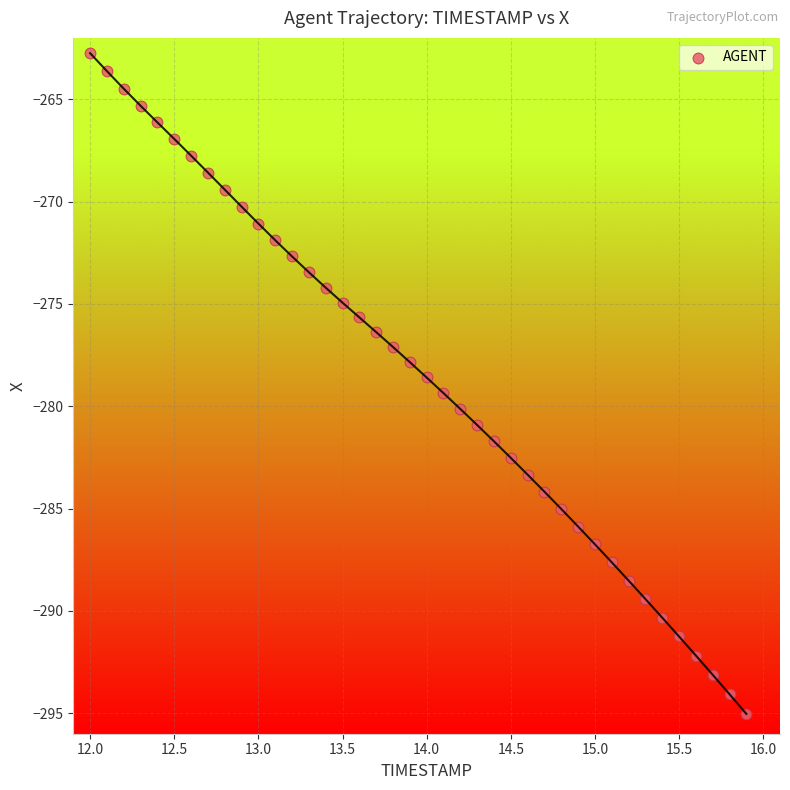

What is the range of Y values (max minus min)?

32.3